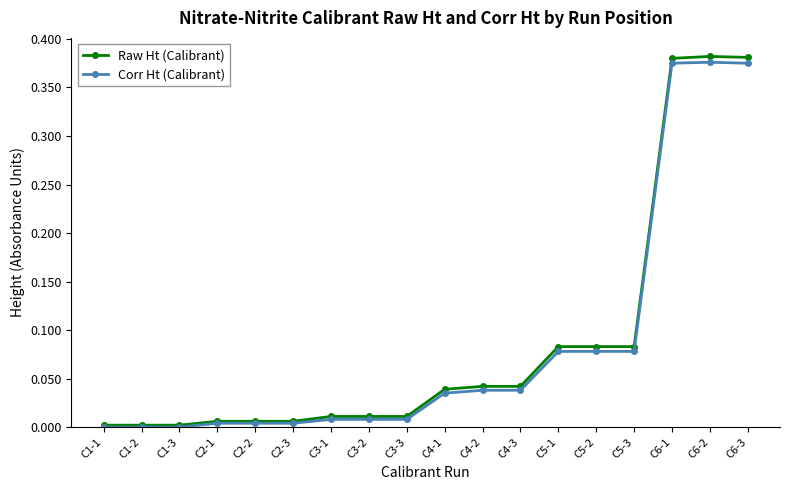

The Corr Ht (Calibrant) series shows 0.0 at C4-3. True or false?

True